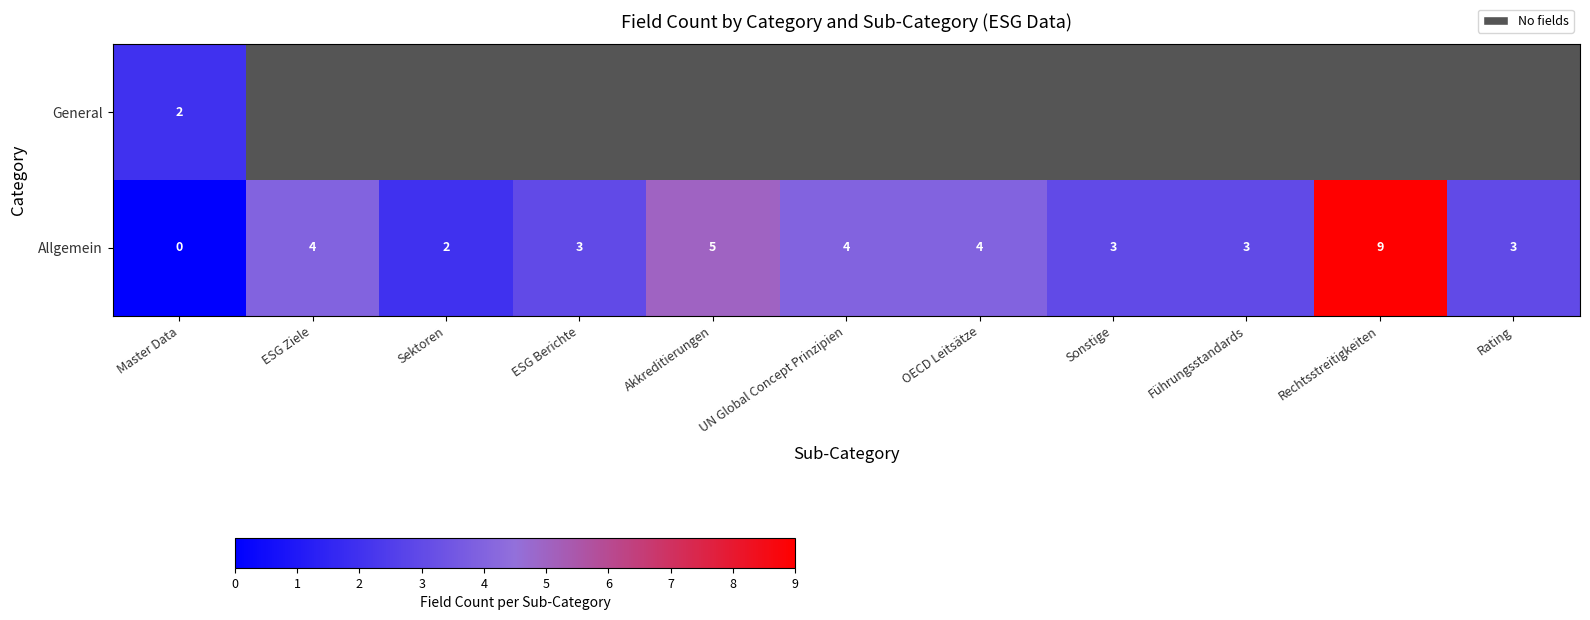

How many data points does each series have?

11